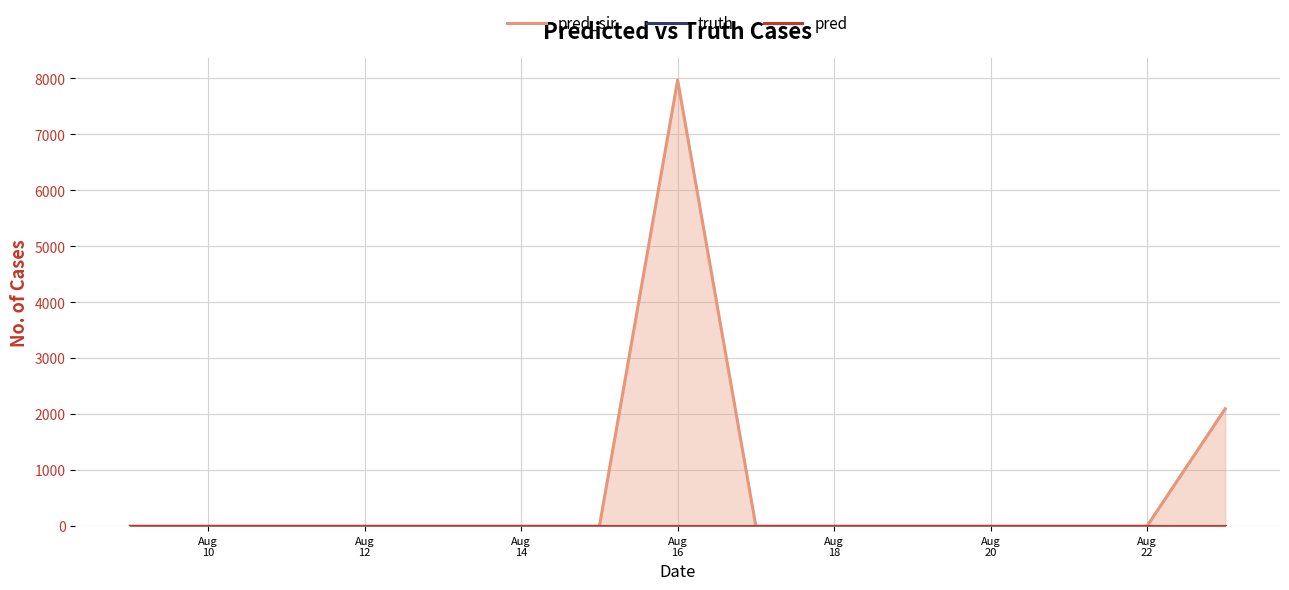

At which label does truth reach its peak?

Aug
10